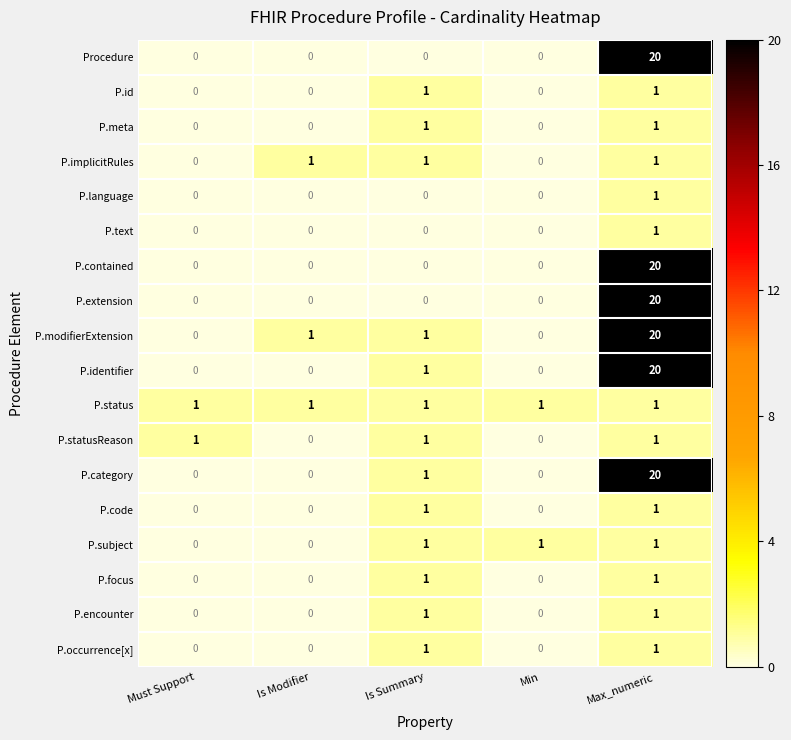

Is it true that P.text equals 0 at Is Summary?

True